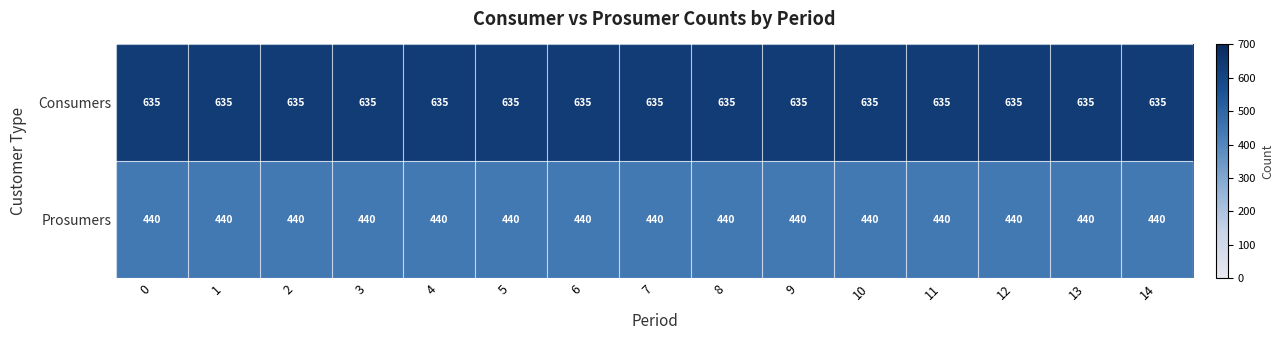

What is the approximate value of Consumers at 8?

635